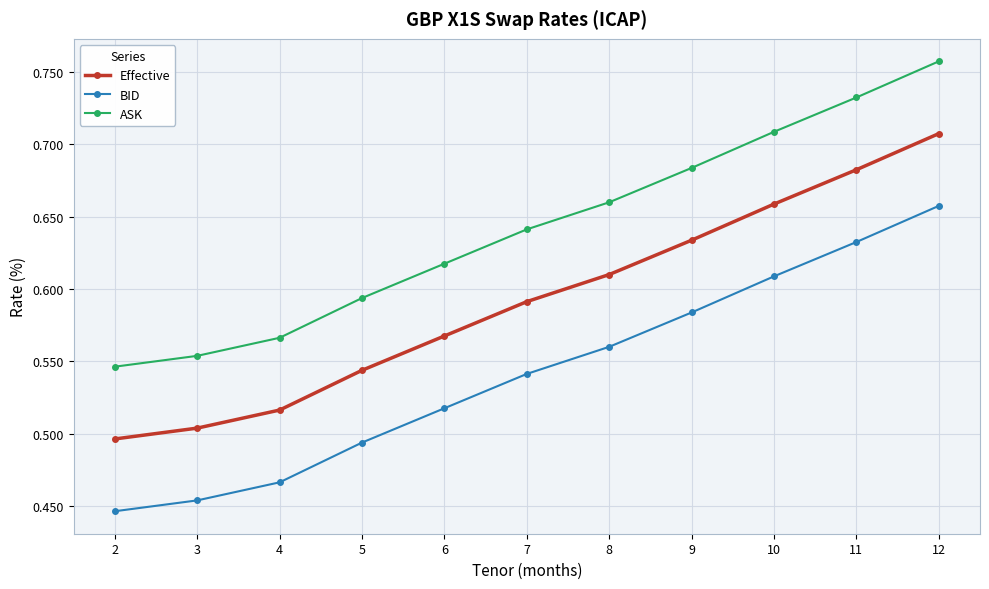

What is the sum of the BID values at 3 and 9?

1.0